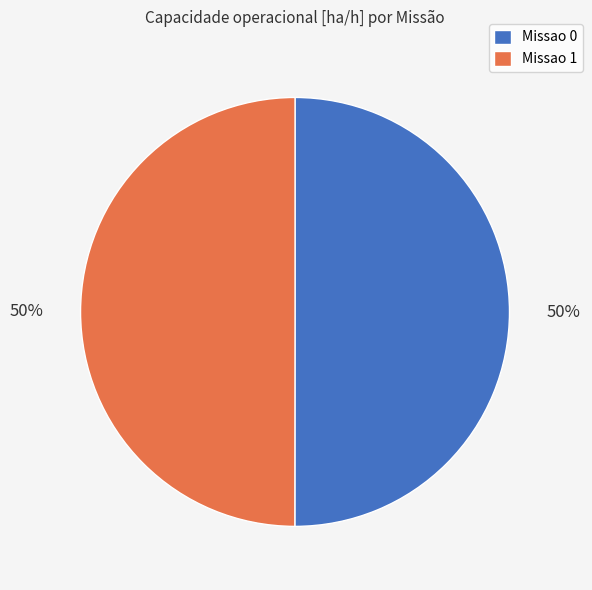

How many segments does this pie chart have?

2